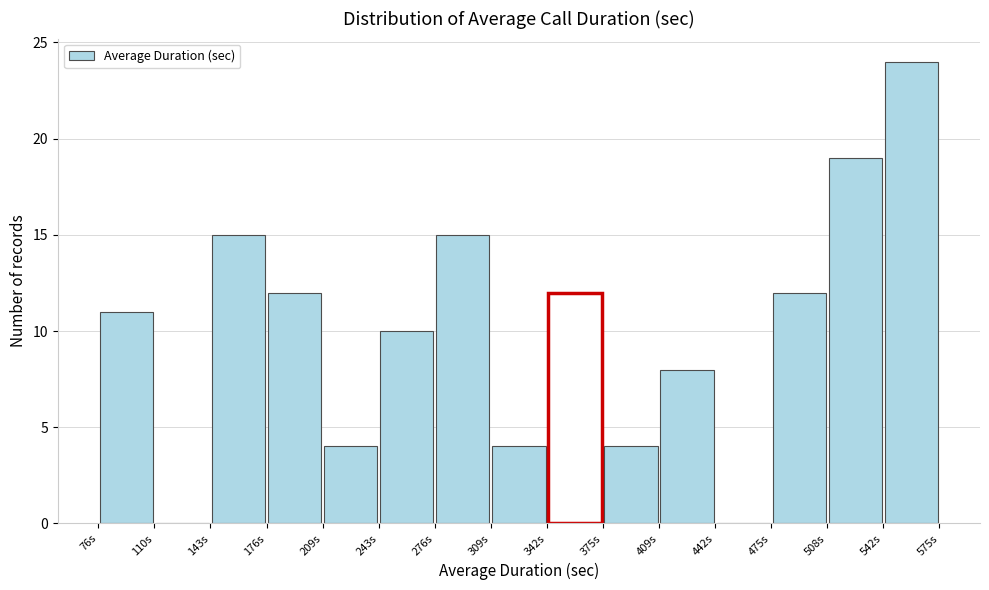

Reading left to right, transcribe this chart: for each bar, give the range it covers on the x-axis and its height. Neither the bar edges nor the heights are printed on the chart, so give them approximately, as read against the axes.

75 to 110: 11
110 to 145: 0
145 to 175: 15
175 to 210: 12
210 to 245: 4
245 to 275: 10
275 to 310: 15
310 to 345: 4
345 to 375: 12
375 to 410: 4
410 to 440: 8
440 to 475: 0
475 to 510: 12
510 to 540: 19
540 to 575: 24